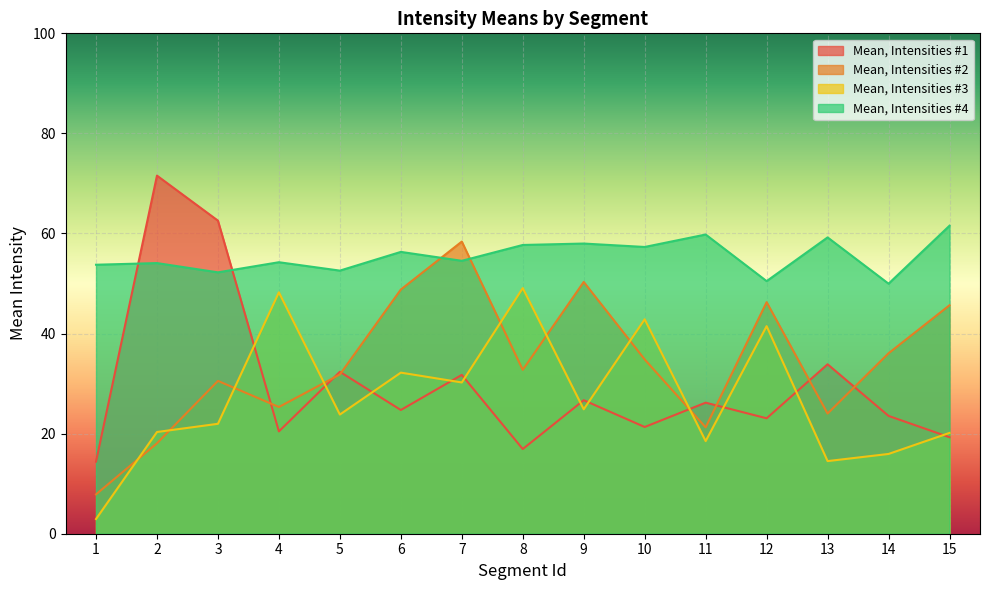

Reading left to right, extract all data points from this chart.

Mean, Intensities #1: 1=14.4	2=71.6	3=62.6	4=20.4	5=32.4	6=24.7	7=31.7	8=16.9	9=26.7	10=21.3	11=26.2	12=23.1	13=33.9	14=23.5	15=19.3
Mean, Intensities #2: 1=7.9	2=18.1	3=30.5	4=25.3	5=31.8	6=48.8	7=58.4	8=32.8	9=50.3	10=34.8	11=21.3	12=46.3	13=24.0	14=36.1	15=45.7
Mean, Intensities #3: 1=2.9	2=20.3	3=22.0	4=48.2	5=23.8	6=32.2	7=30.2	8=49.1	9=24.9	10=42.9	11=18.5	12=41.5	13=14.5	14=15.9	15=20.1
Mean, Intensities #4: 1=53.8	2=54.1	3=52.2	4=54.3	5=52.6	6=56.3	7=54.5	8=57.7	9=58.0	10=57.3	11=59.8	12=50.5	13=59.2	14=50.0	15=61.6